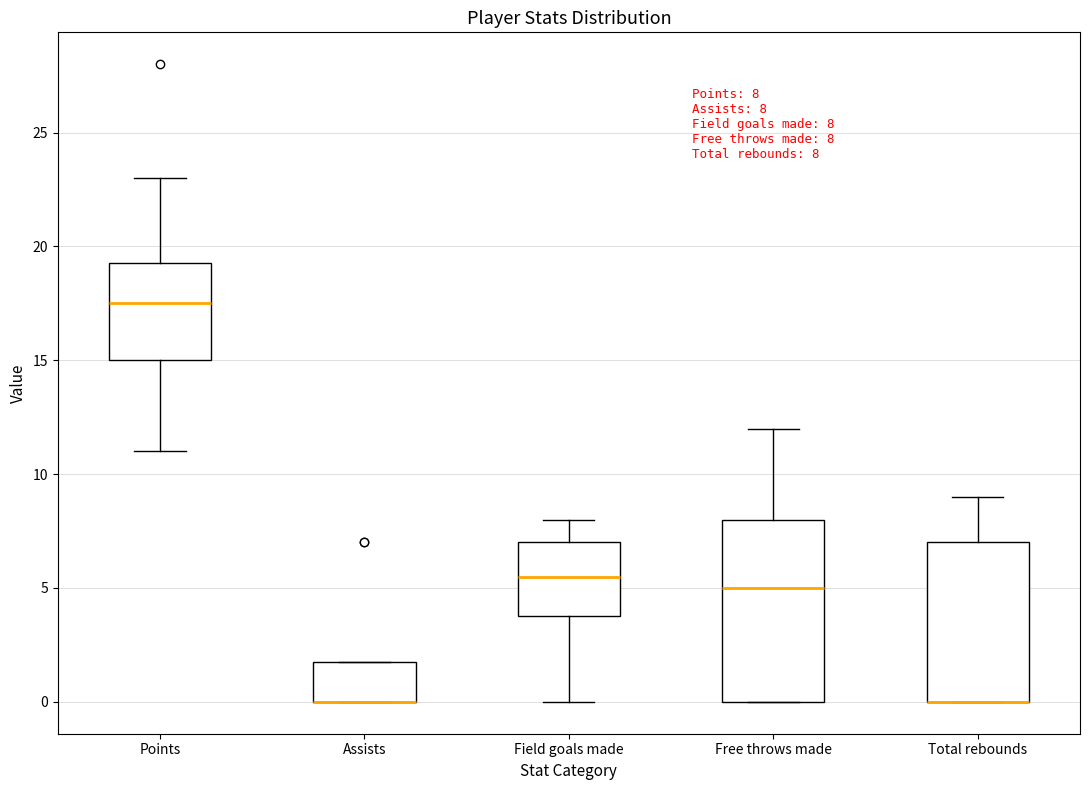

Which box is the tallest, from its lower edge to its upper edge?

Free throws made